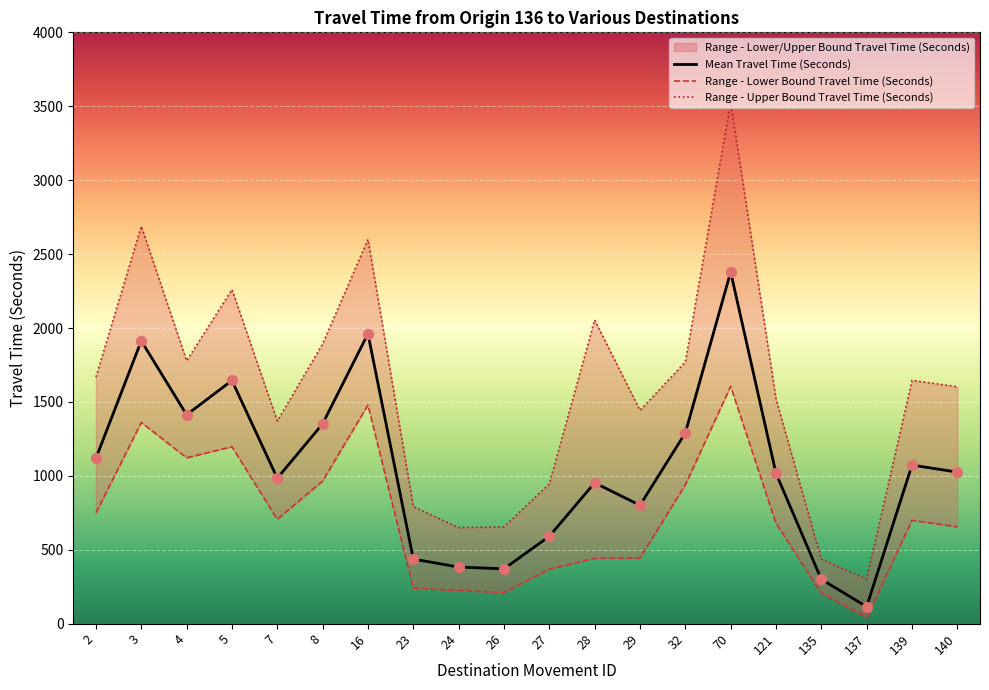

What are all the series names shown in the legend?

Mean Travel Time (Seconds), Range - Lower Bound Travel Time (Seconds), Range - Upper Bound Travel Time (Seconds)